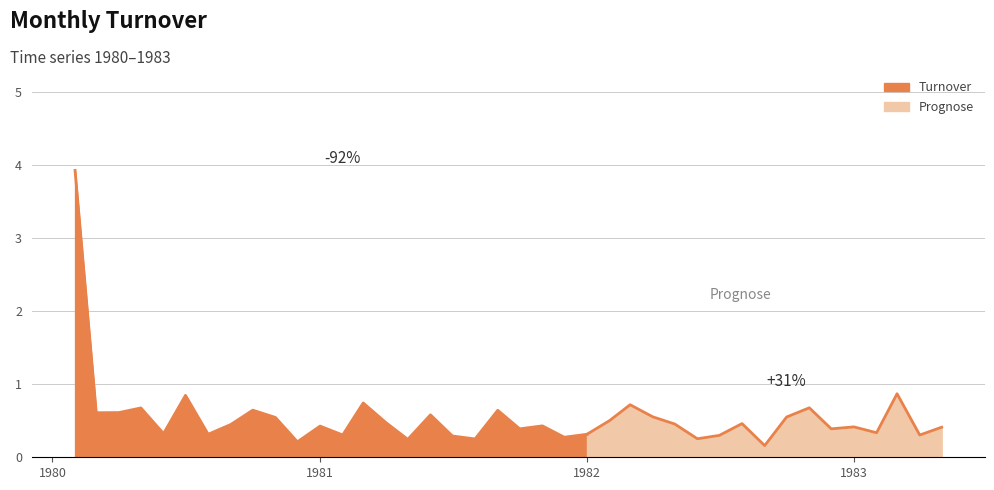

Is it true that the value at 1982-11 is 0.3?

False